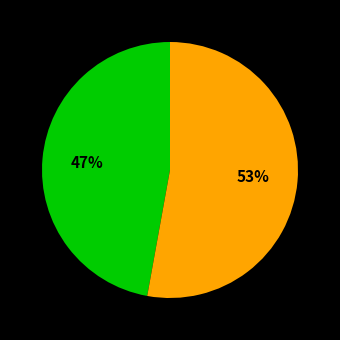

How many slices are in this pie chart?

2